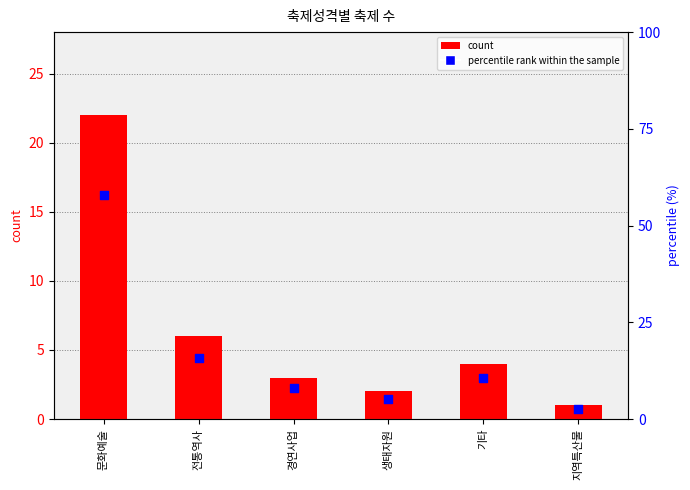

Which series contains the lowest Y value?

count